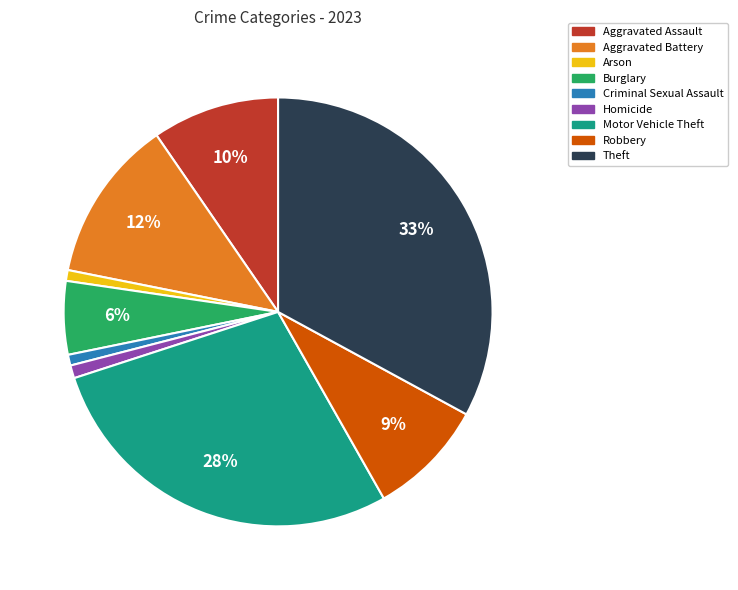

Is the sum of Motor Vehicle Theft and Aggravated Battery greater than half?

No